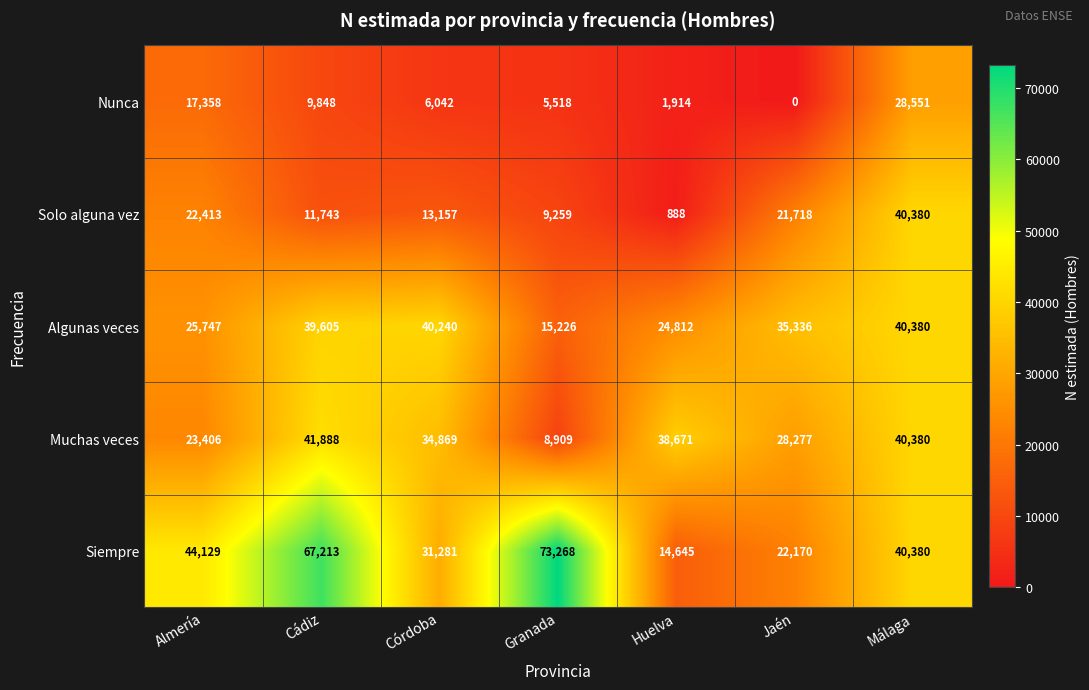

Where is Algunas veces nearest to the value 27803?

Almería